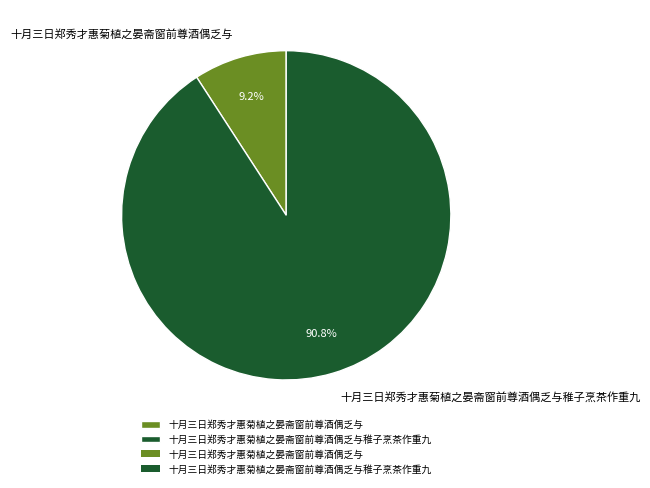

Is 十月三日郑秀才惠菊植之晏斋窗前尊酒偶乏与 the majority of the pie?

No